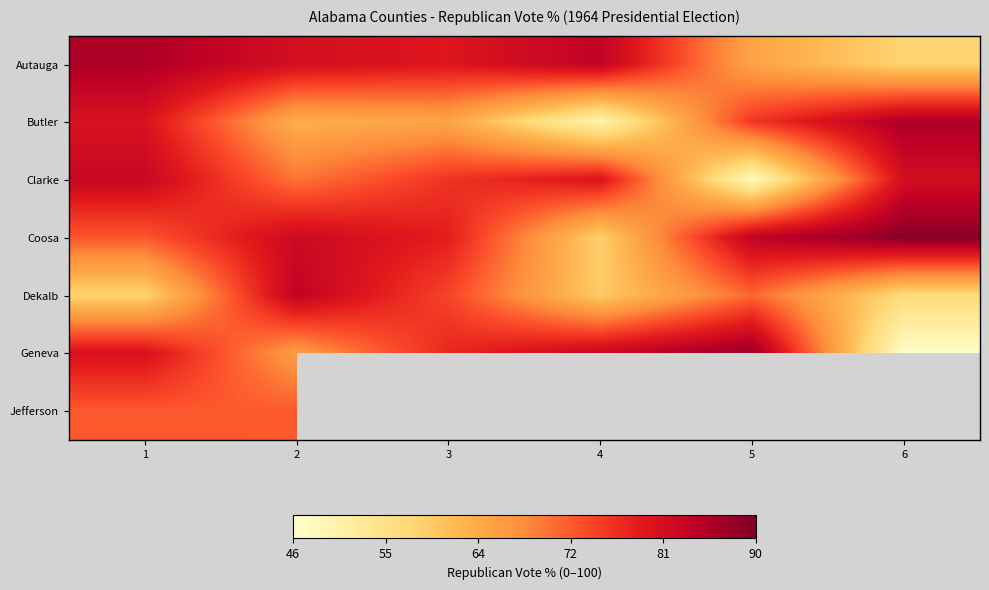

At which label does Autauga first exceed 81?

1